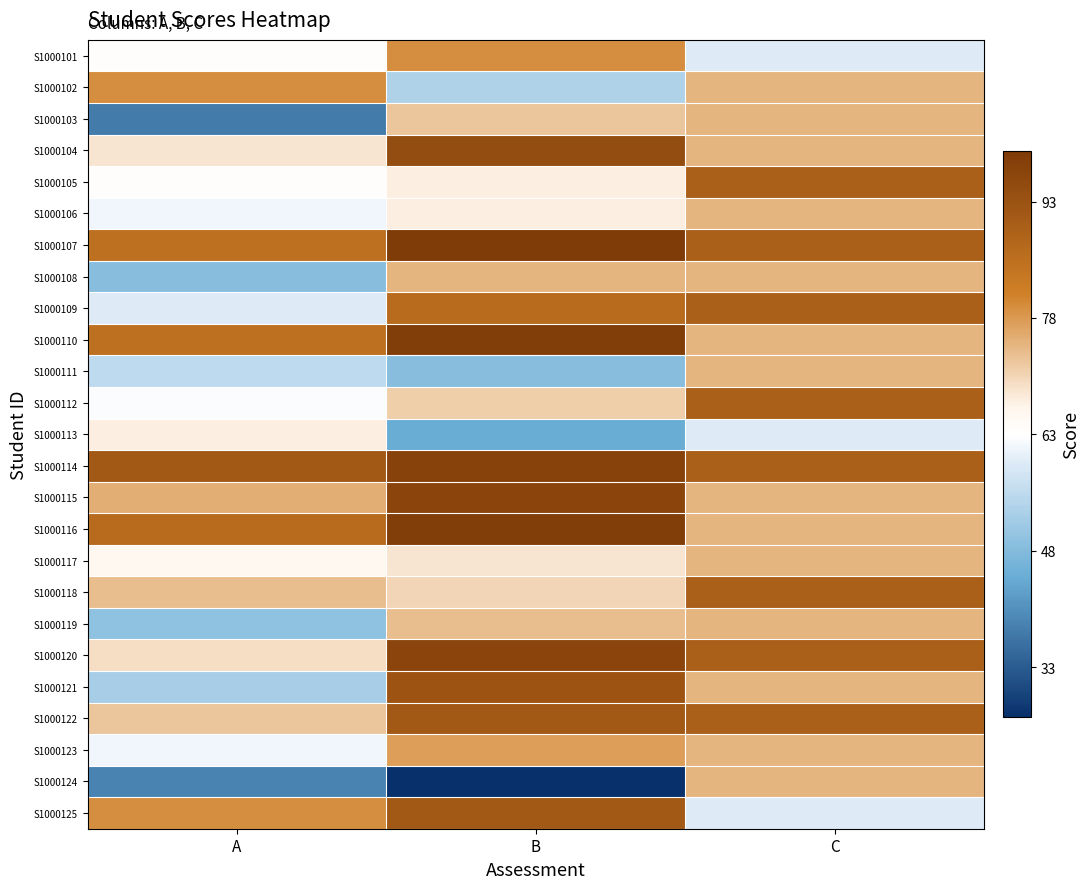

At which category is the sum across all series the highest?

B